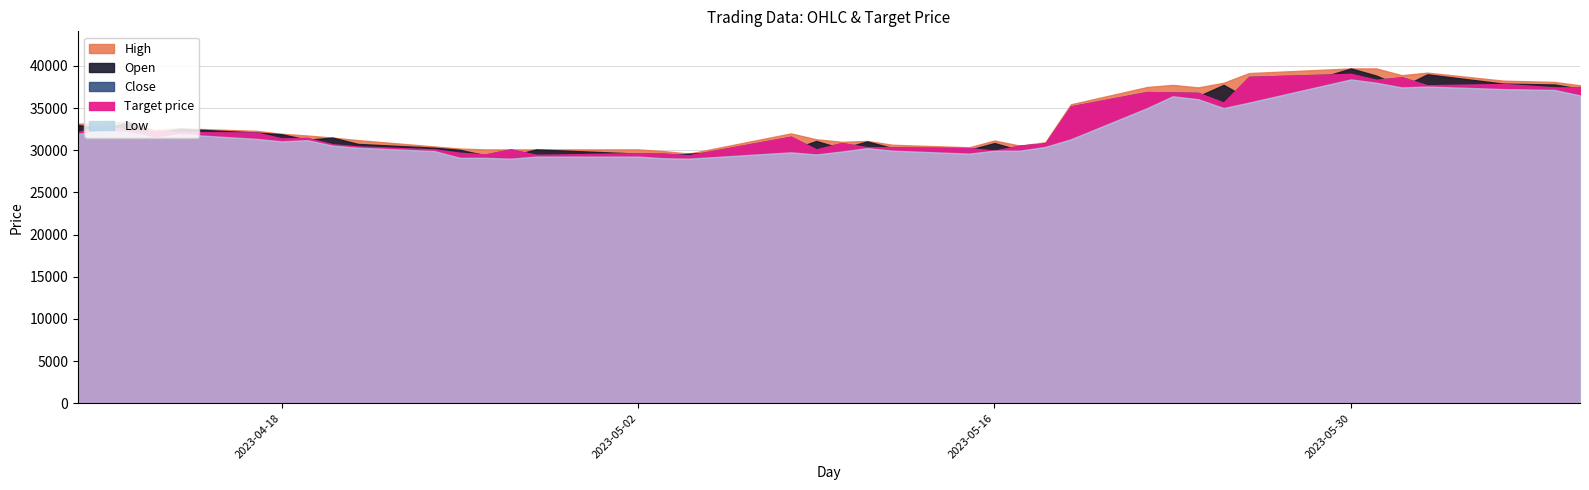

What is the average value of the Low series?

32220